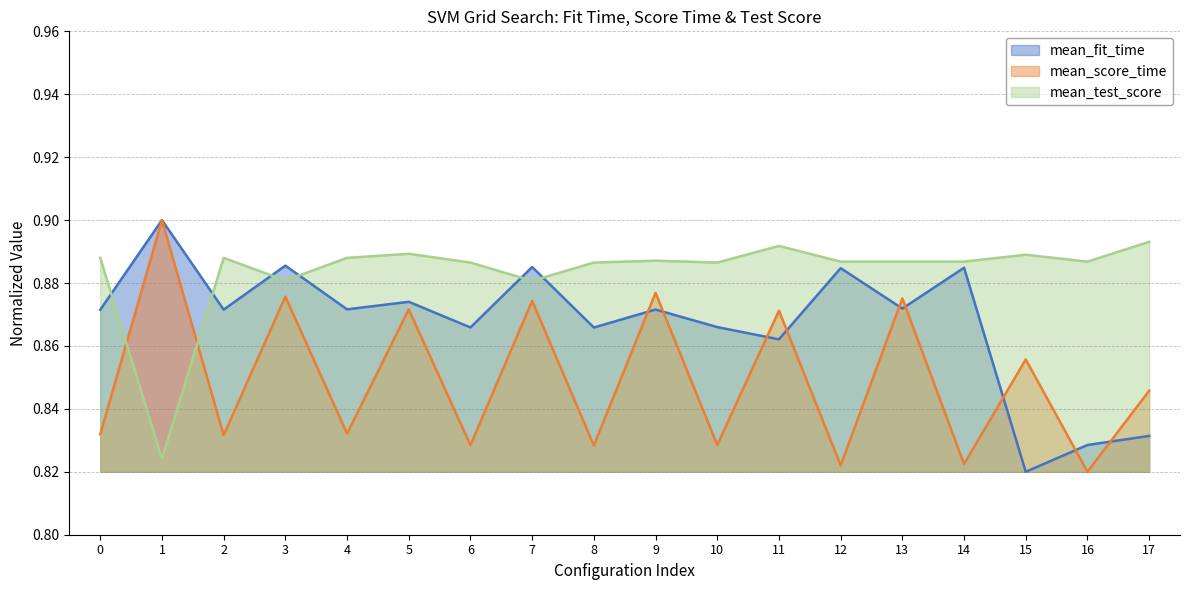

True or false: mean_test_score has a value of 0.9 at 12.

True